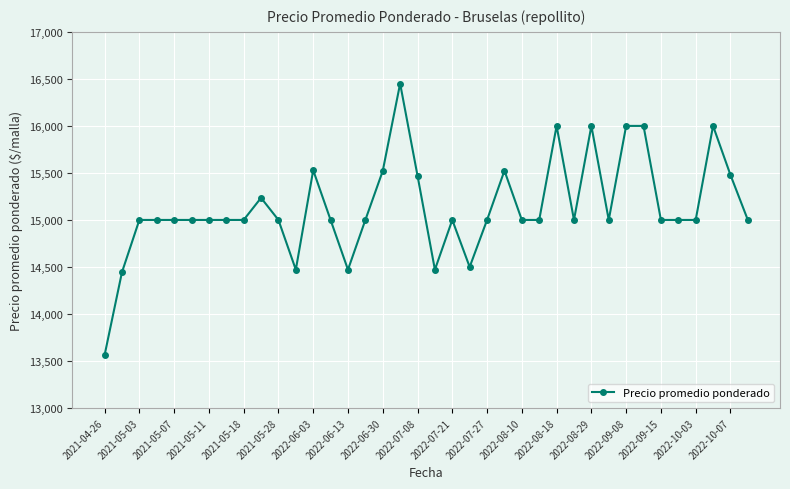

What is the sum of all values?

575128